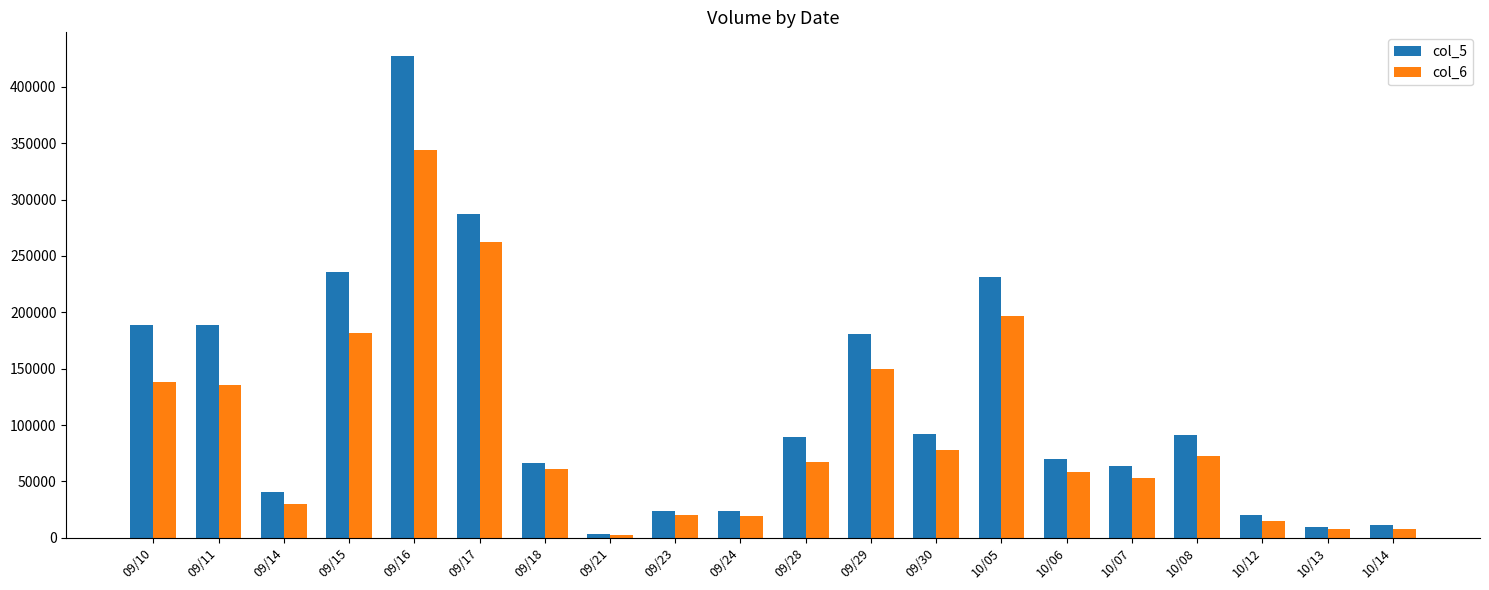

What is the minimum value shown in the chart?

2570